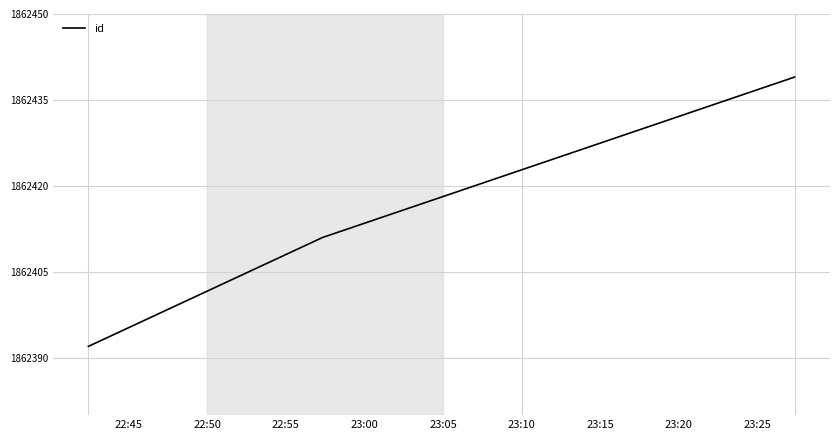

What is the greatest value displayed?

1862439